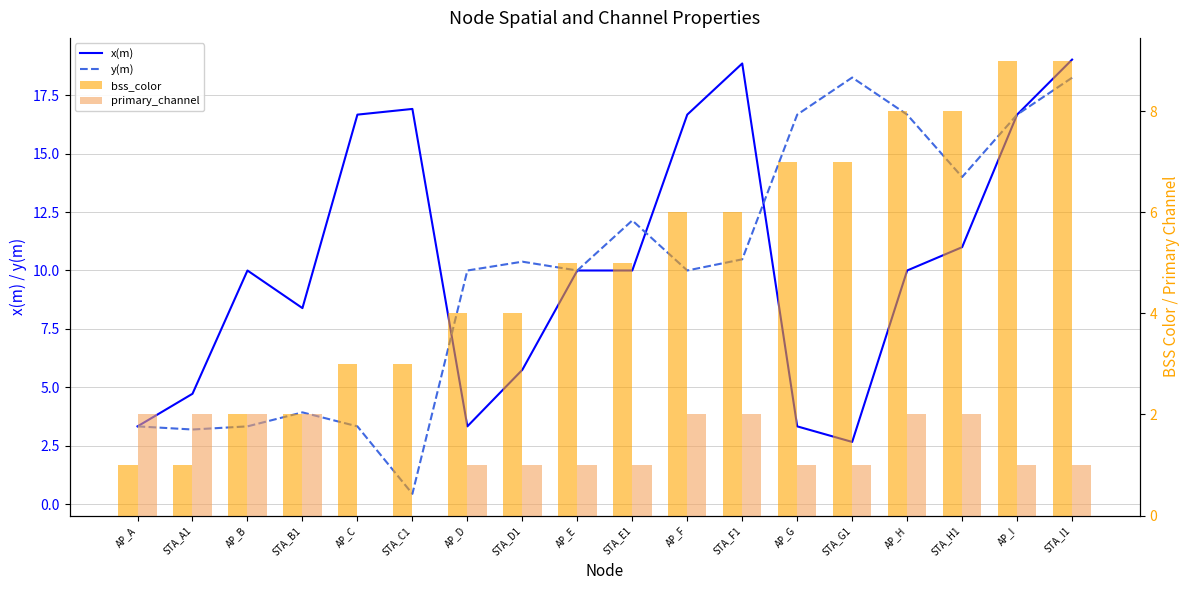

What is the difference between the y(m) values at STA_H1 and STA_B1?

10.1